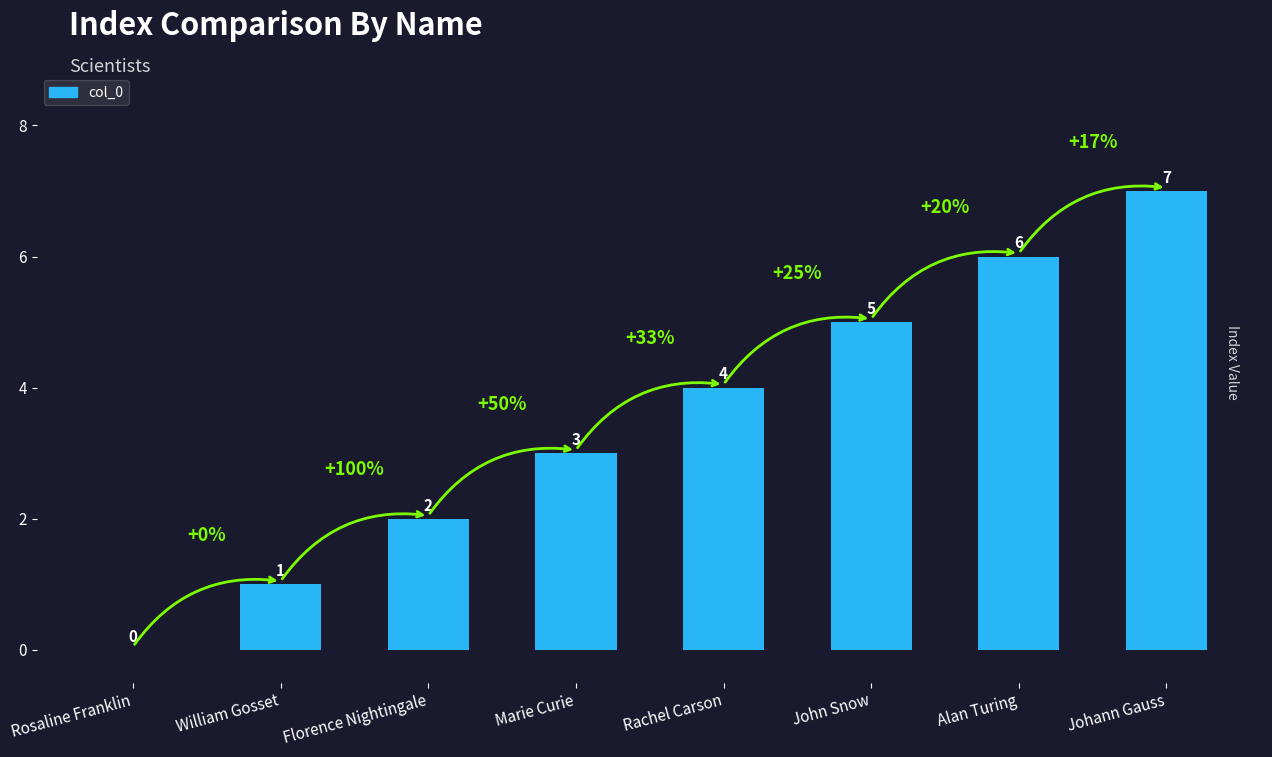

What is the greatest value displayed?

7